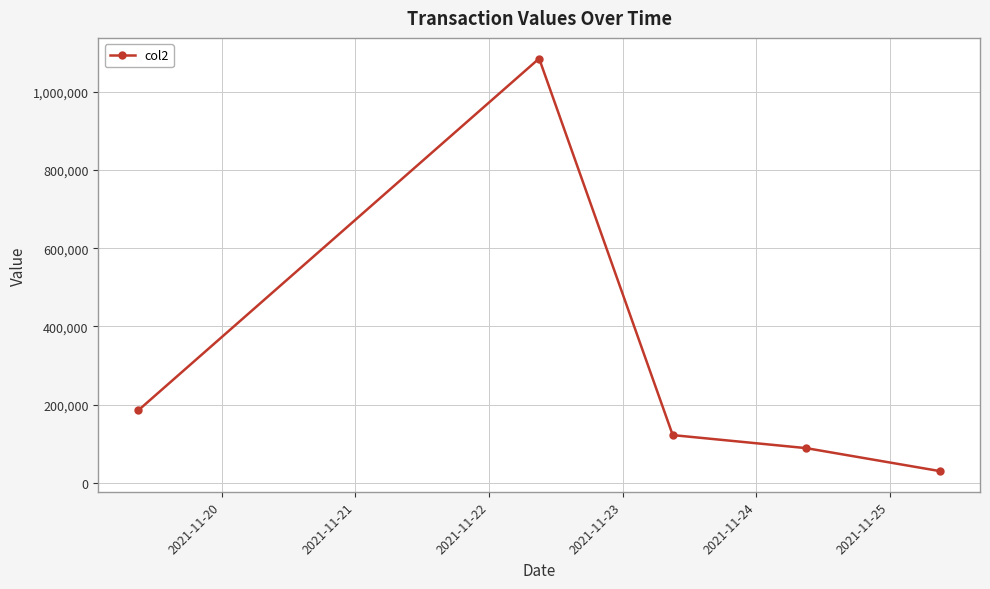

What is the greatest value displayed?

1084728